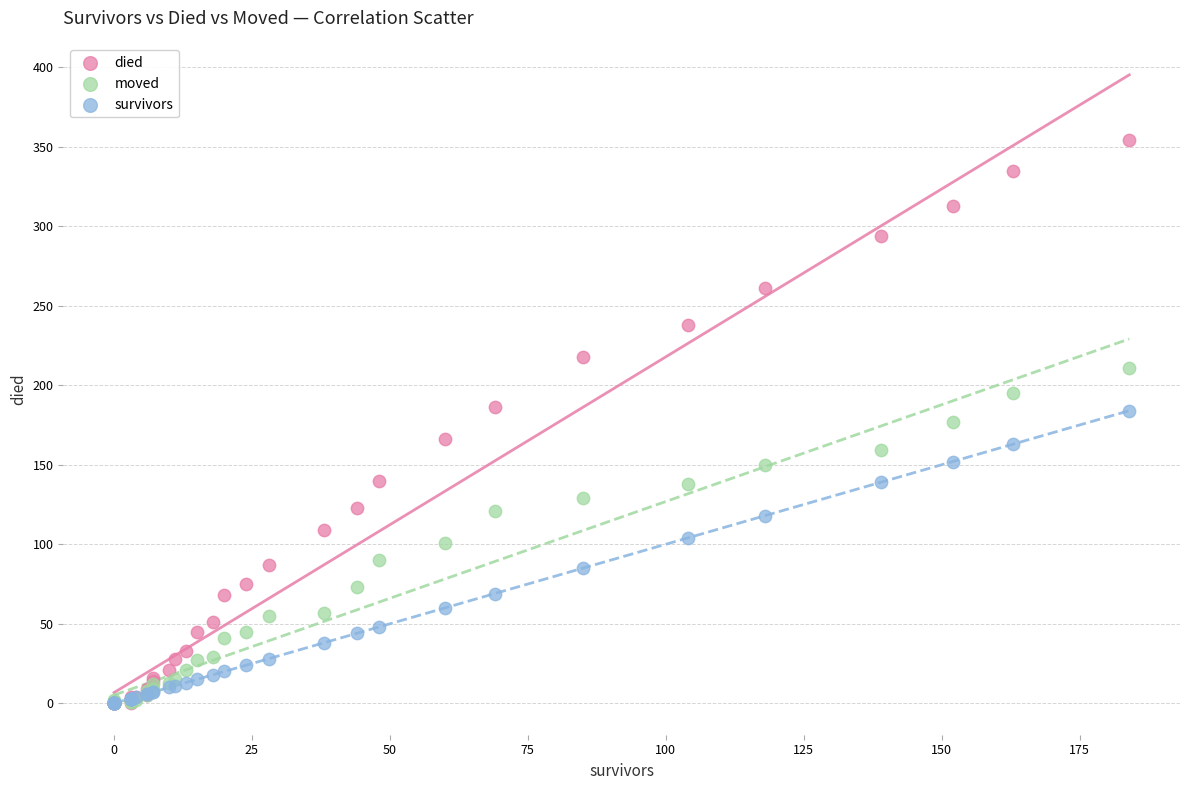

Which series contains the highest Y value?

died